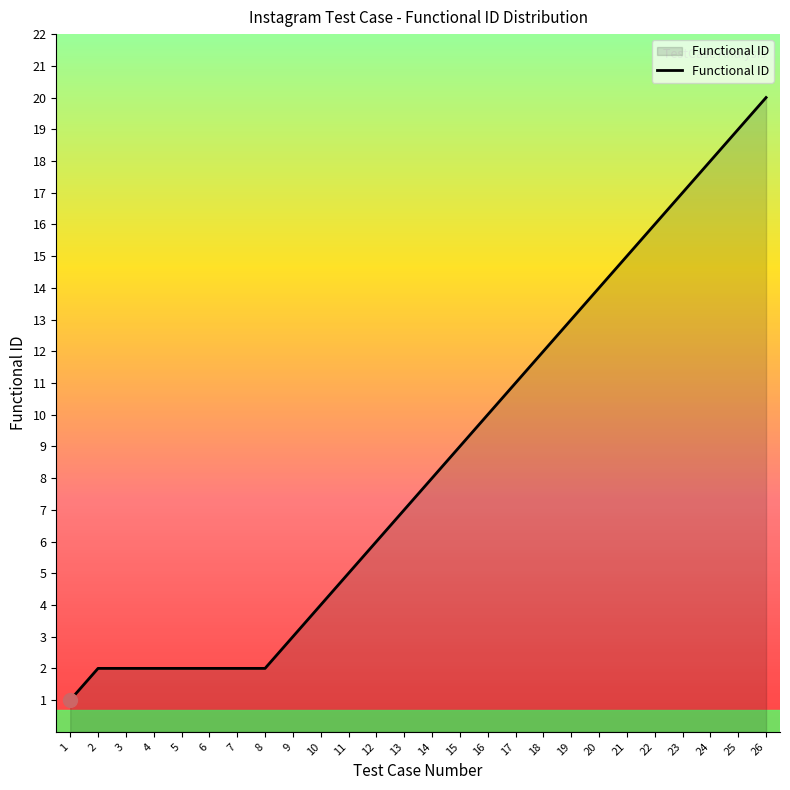

How many lines are shown in the chart?

1